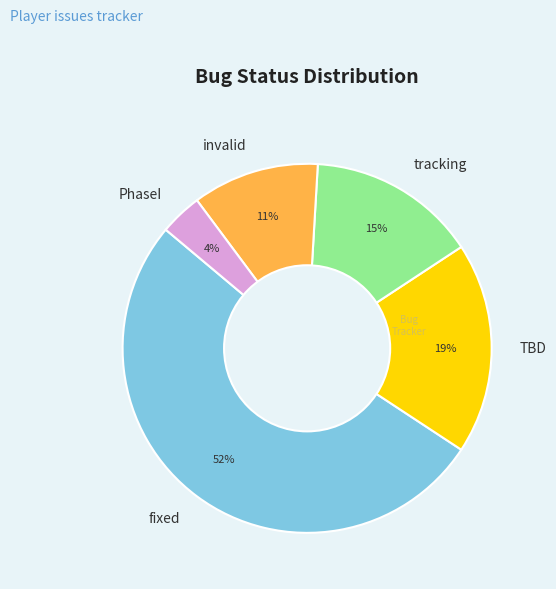

The tracking slice represents 4% of the pie. True or false?

False